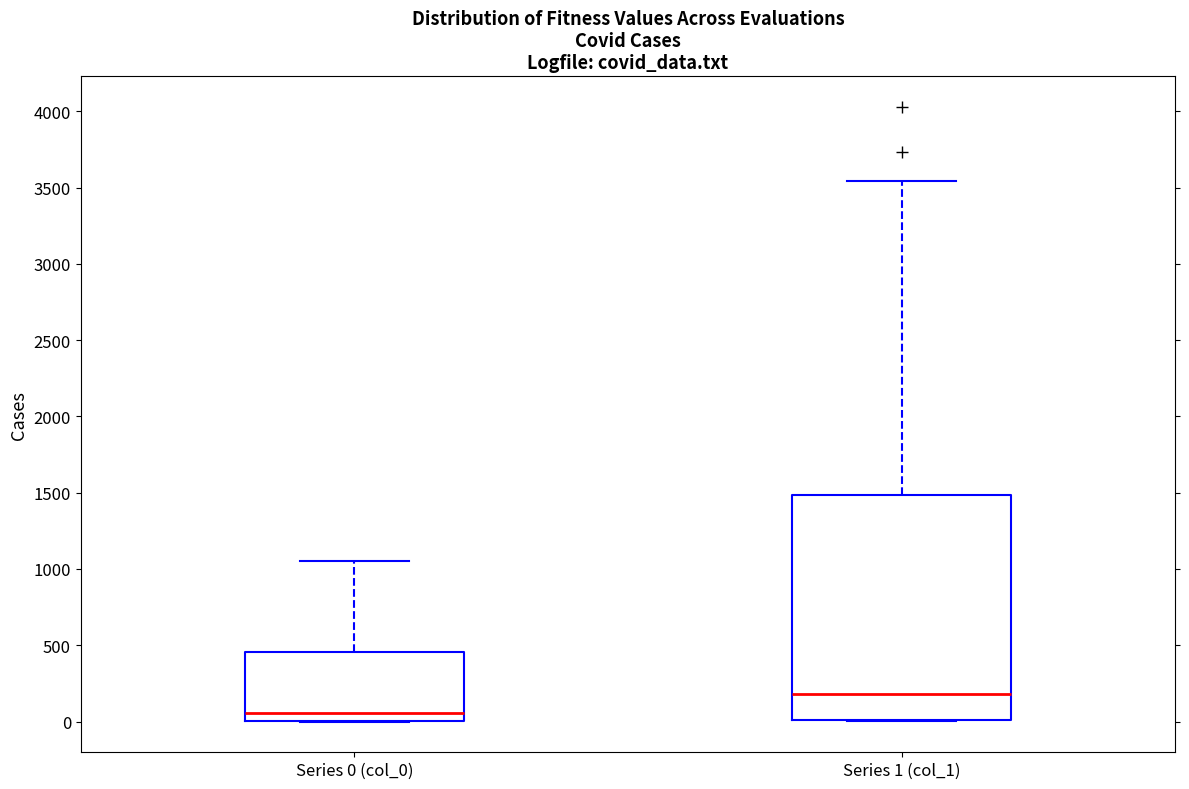

Reading left to right, read every box against the y-axis: the position of its median line, the range the box covers, and the ends of its whiskers. The values are not printed on the chart, so give them approximately, as read against the axis.

Series 0 (col_0): median 50, box 0 to 450, whiskers 0 to 1050
Series 1 (col_1): median 200, box 0 to 1500, whiskers 0 to 3550